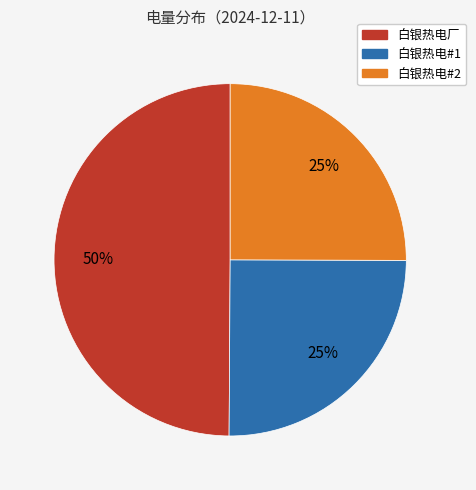

Combined, do 白银热电厂 and 白银热电#2 account for over 50%?

Yes